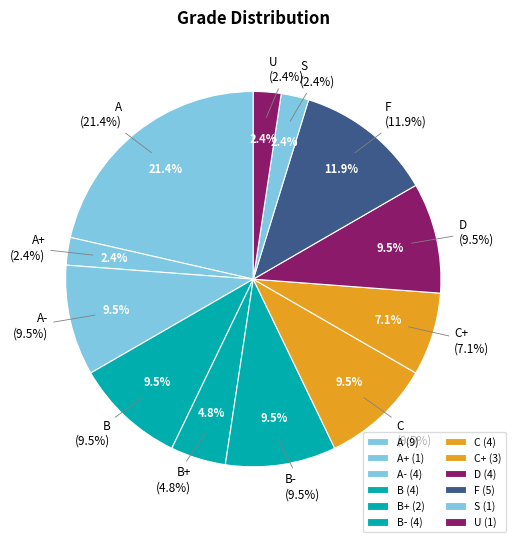

To the nearest percent, what is the average slice percentage?

8%